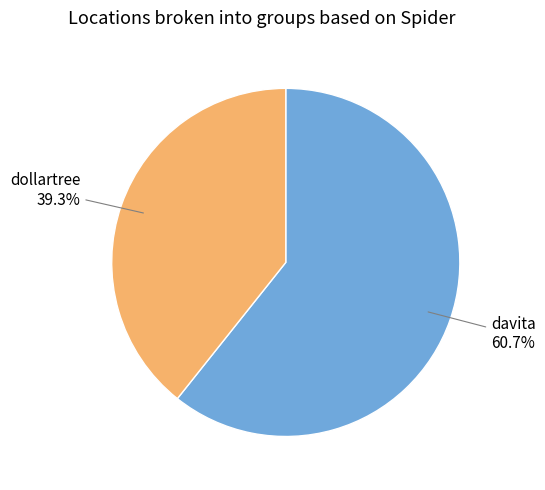

To the nearest percent, what is the average slice percentage?

50%